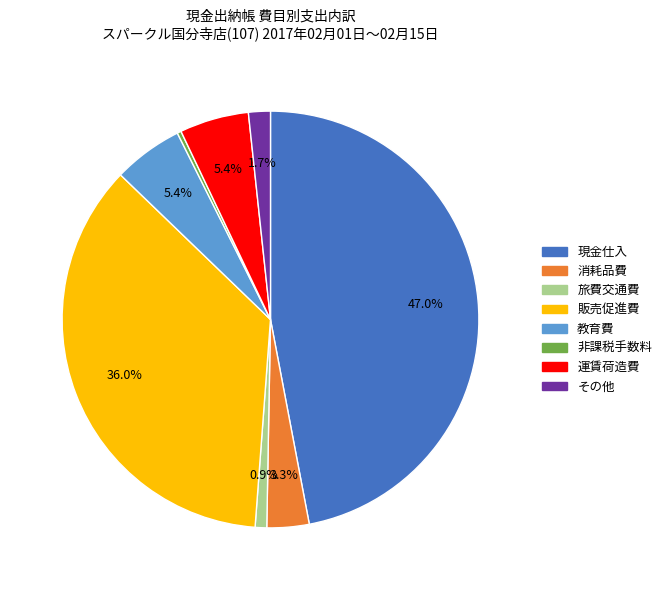

Do 教育費 and 旅費交通費 together represent more than half of the pie?

No